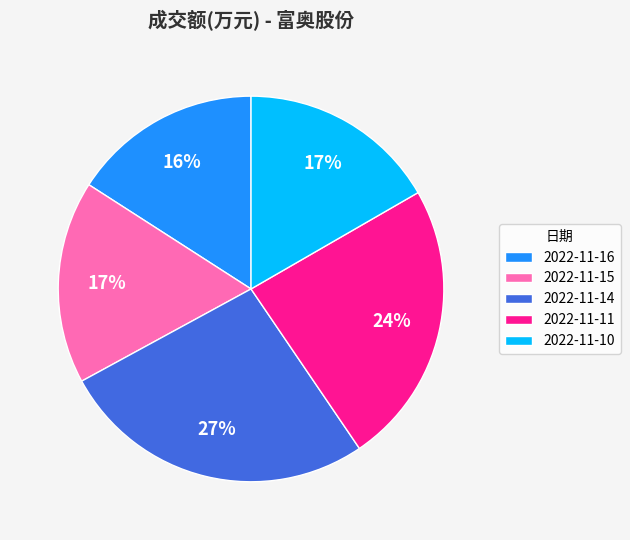

Which has a higher value, 2022-11-11 or 2022-11-16?

2022-11-11